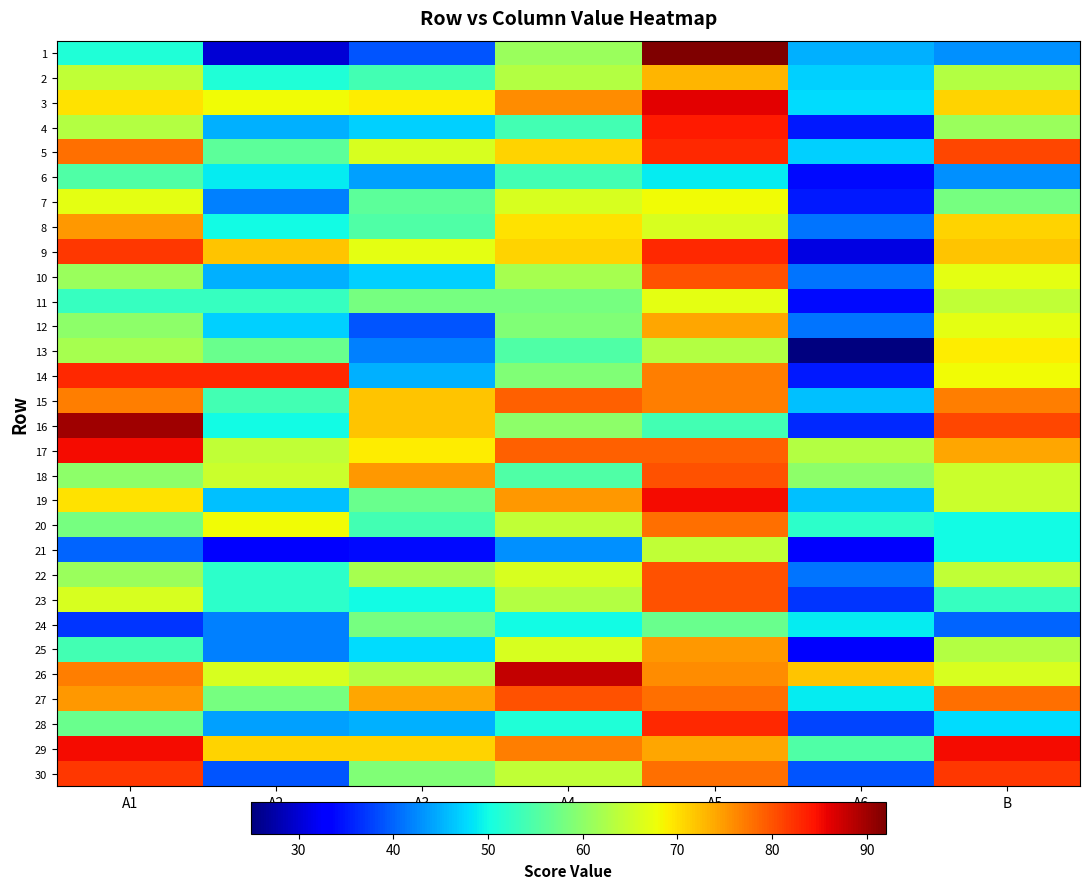

Which series has the largest total across all categories?

29